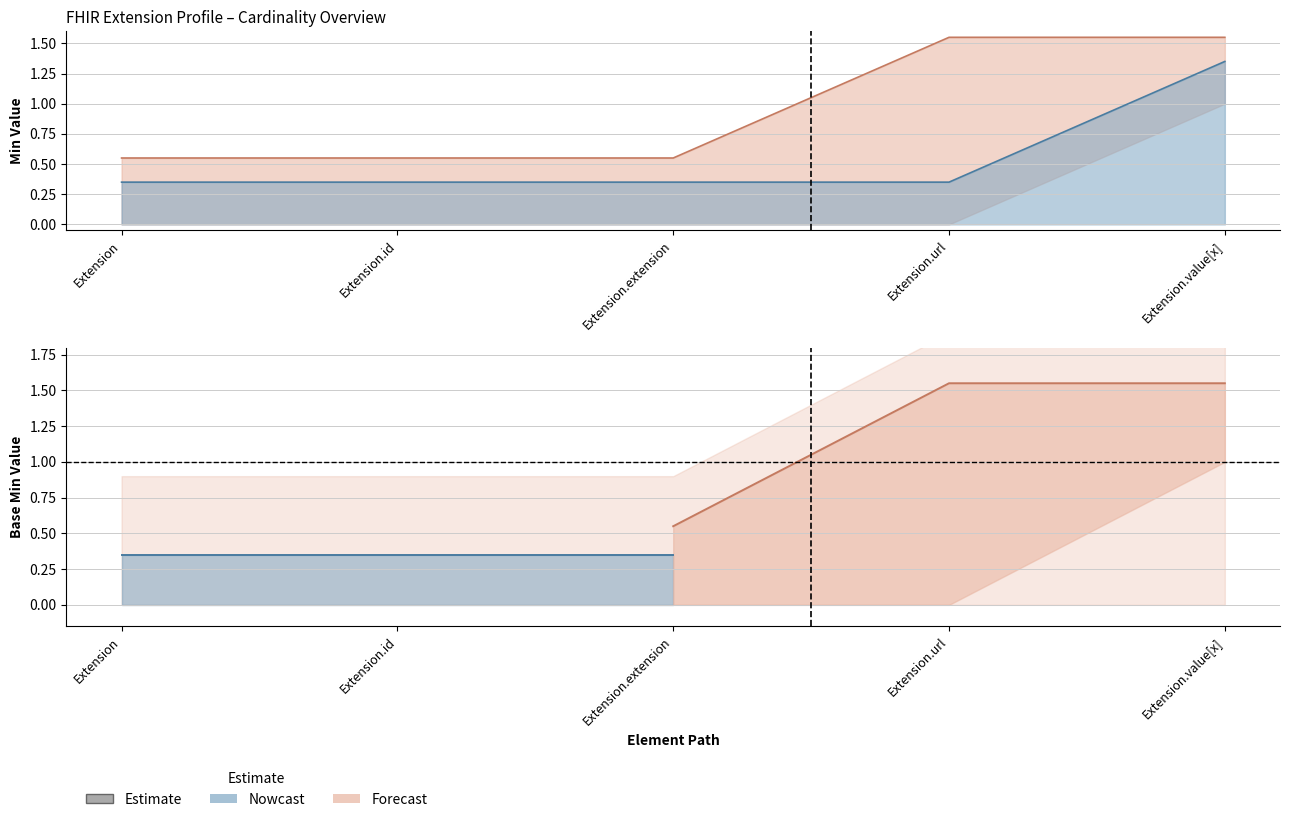

How many Min values are between 0 and 1?

4